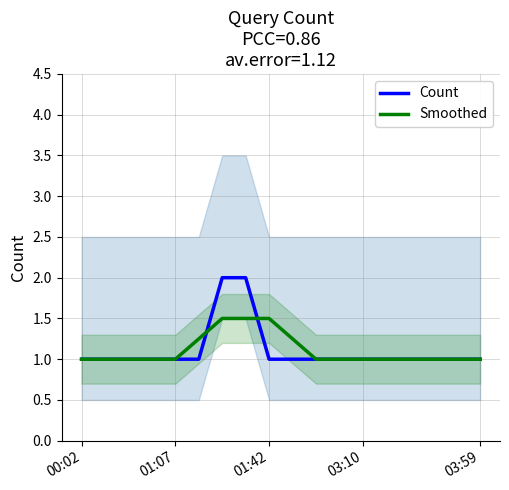

What is the approximate value of Smoothed at 7?

1.5